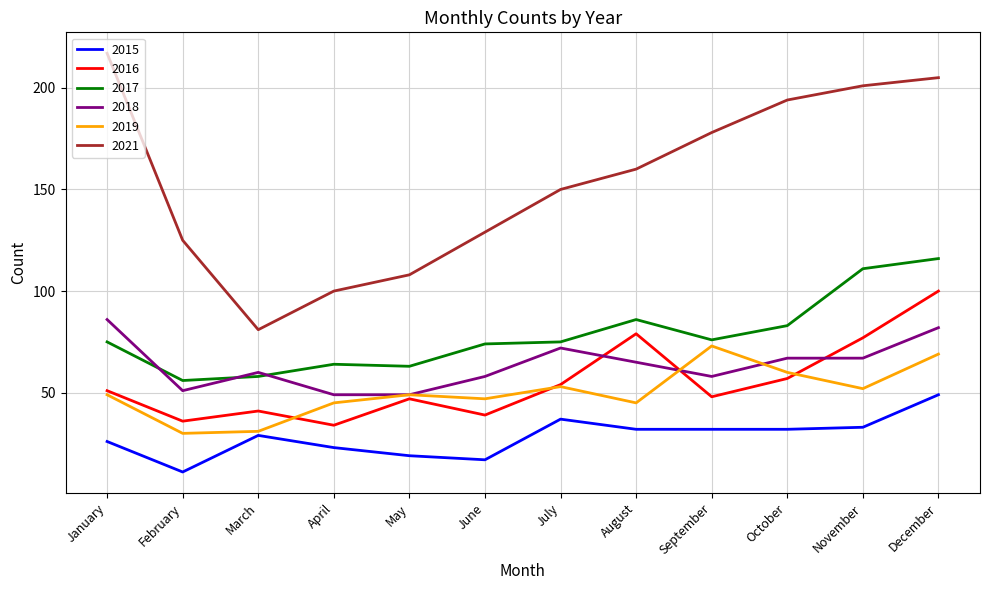

Which series has the largest total across all categories?

2021